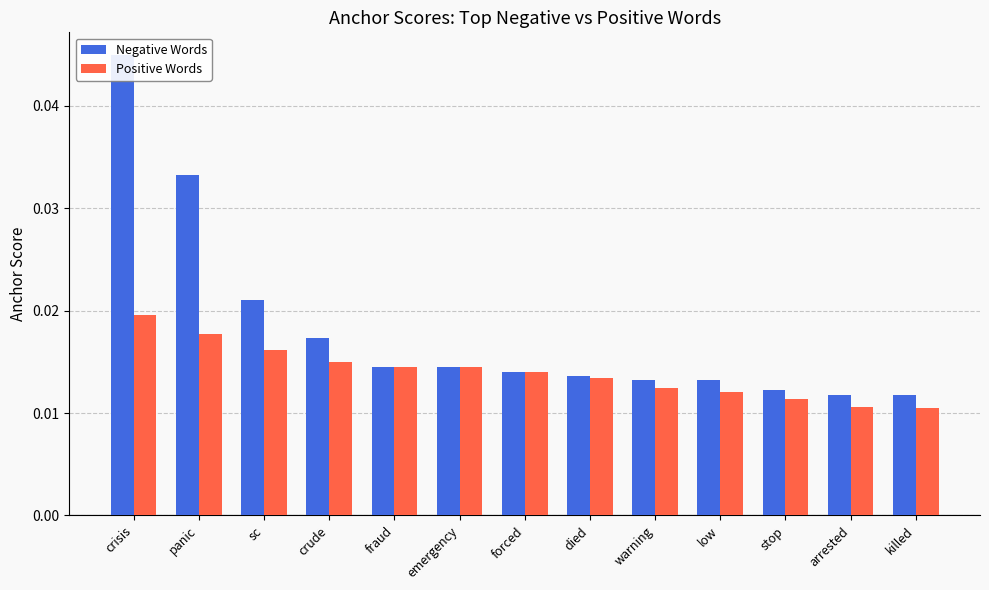

What are all the series names shown in the legend?

Negative Words, Positive Words